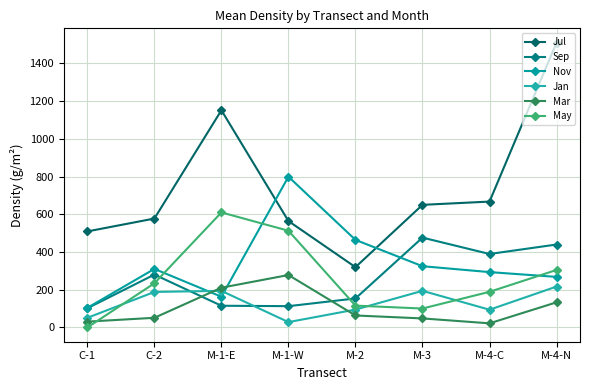

At which category does Nov reach its first local valley?

M-1-E